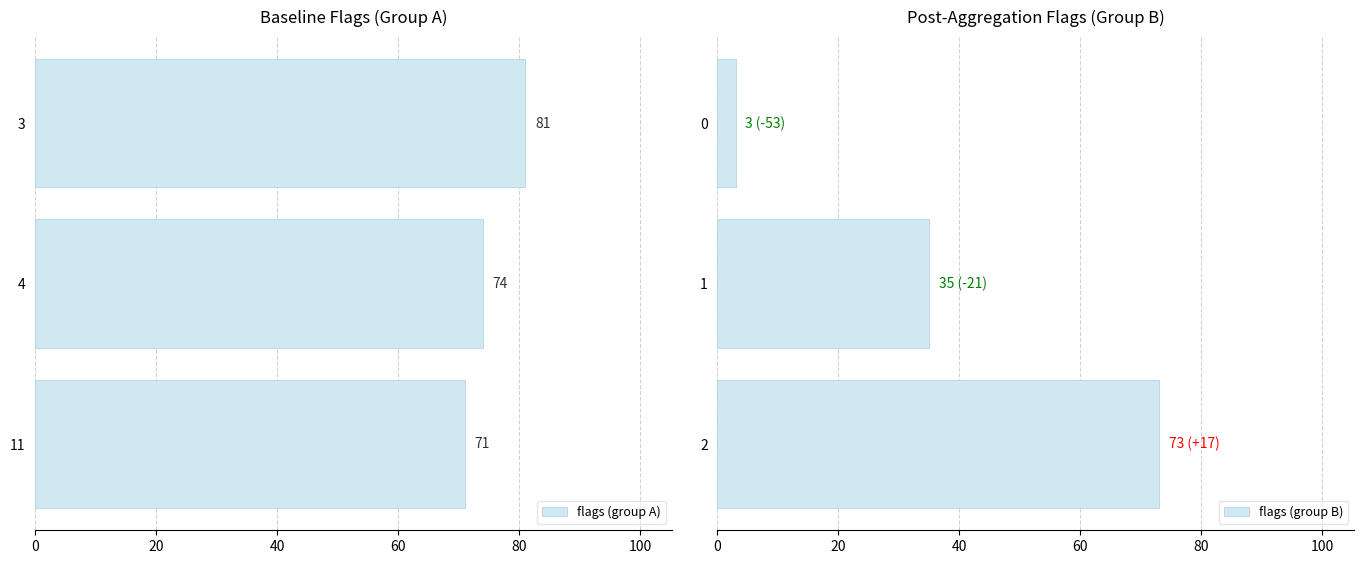

At which label is flags (group B) closest to 38?

1